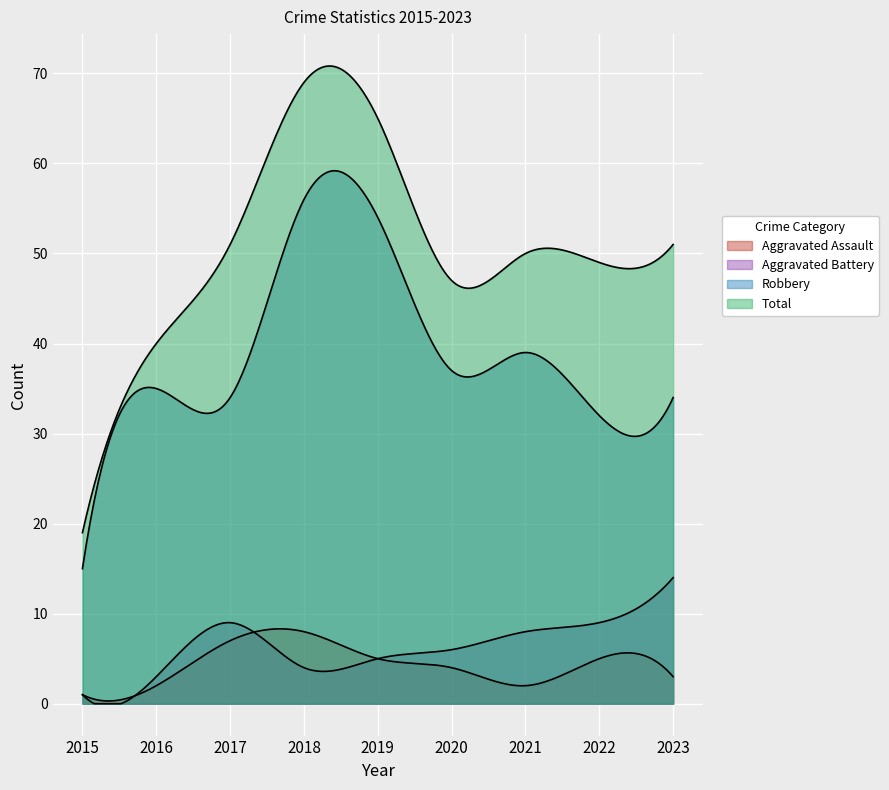

True or false: Aggravated Assault has a value of 7 at 2017.

True